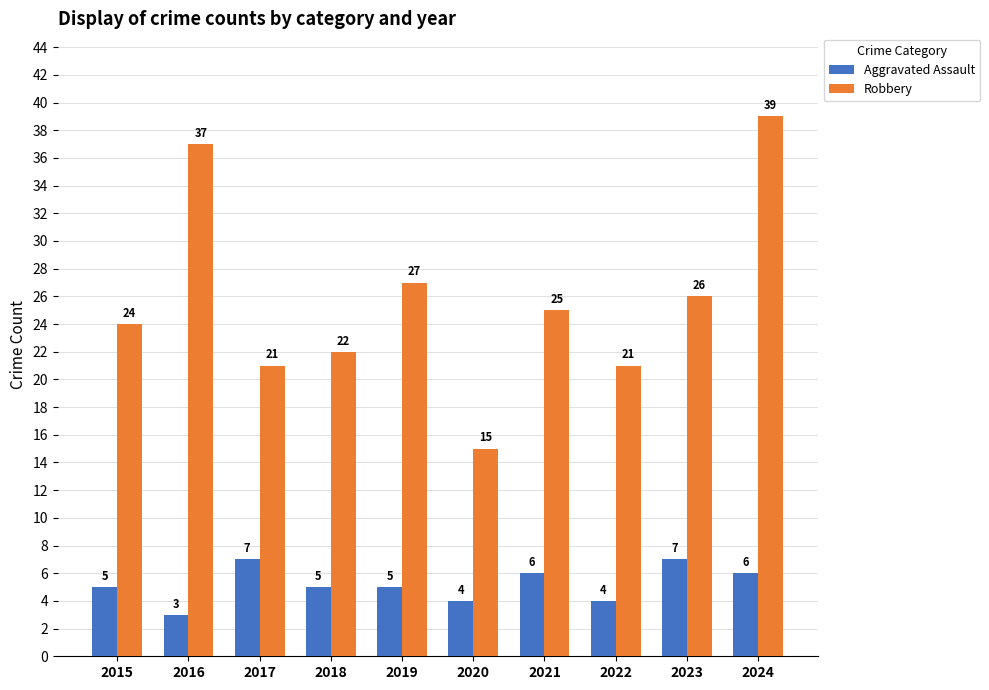

How many bars are there in total?

20